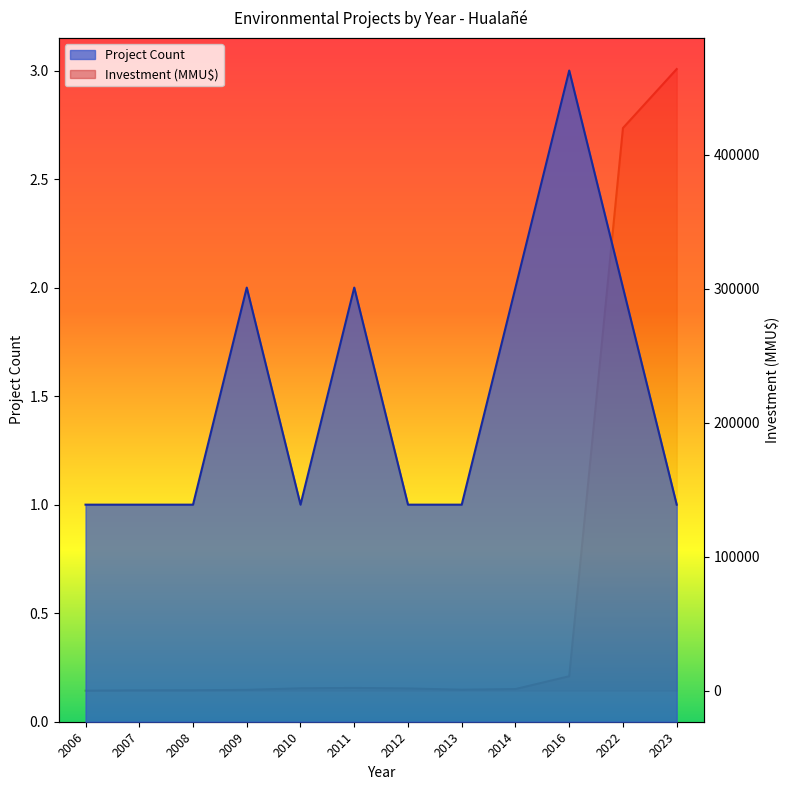

Count the number of data series in this chart.

2